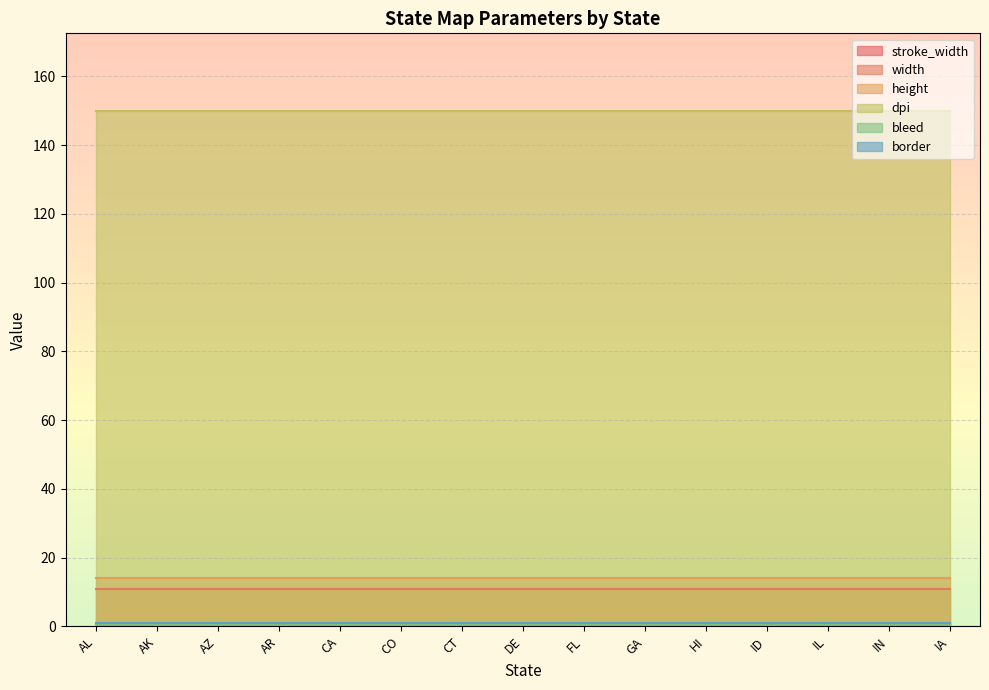

What is the sum of the height values at AL and AR?

28.0